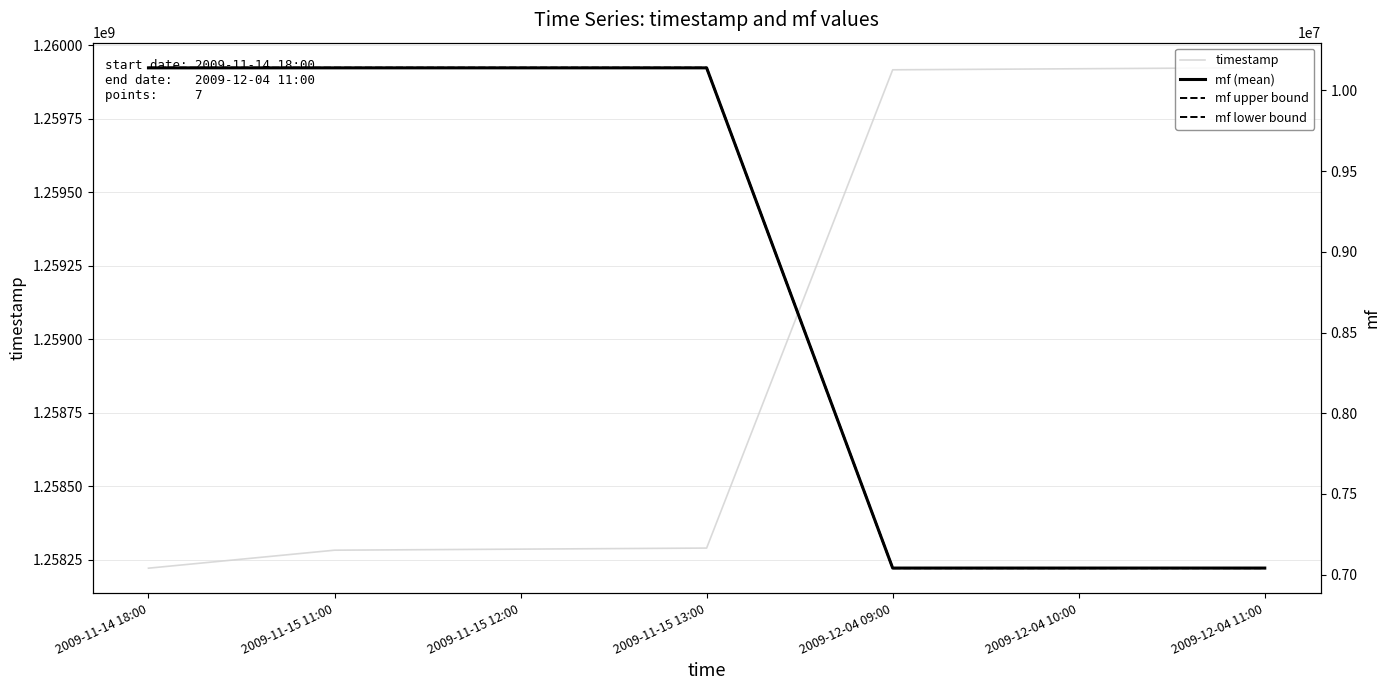

Where does the mf lower bound series first go above 10139107?

2009-11-14 18:00